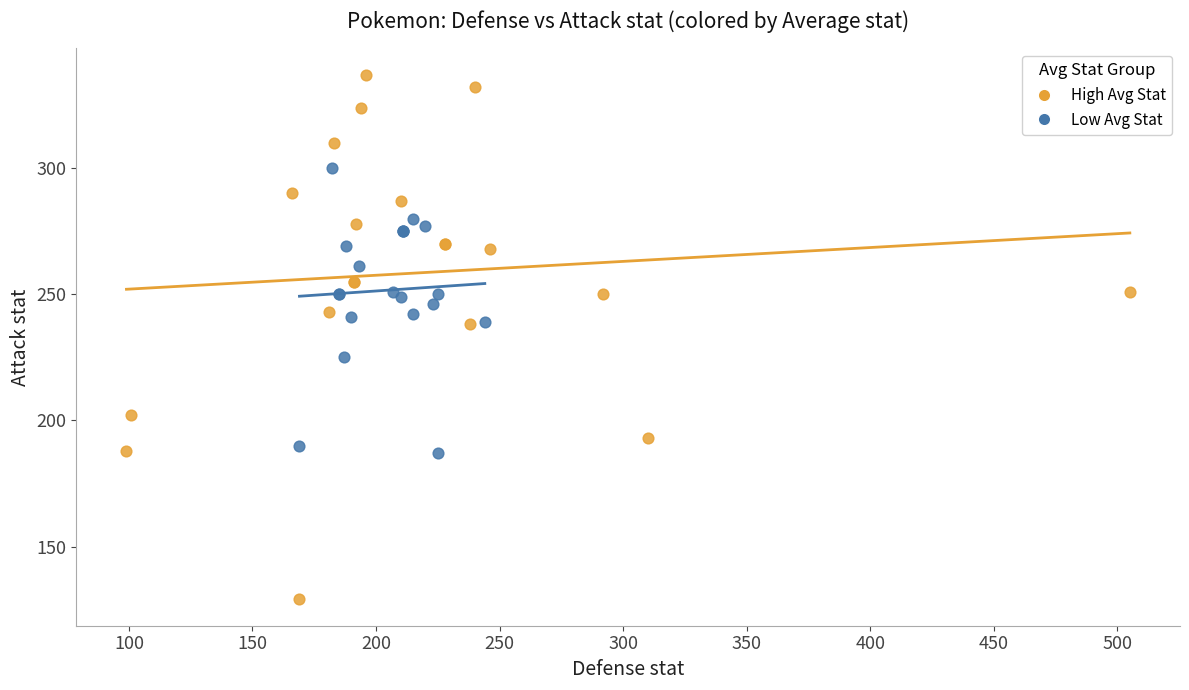

Which series has the widest spread of Y values?

High Avg Stat